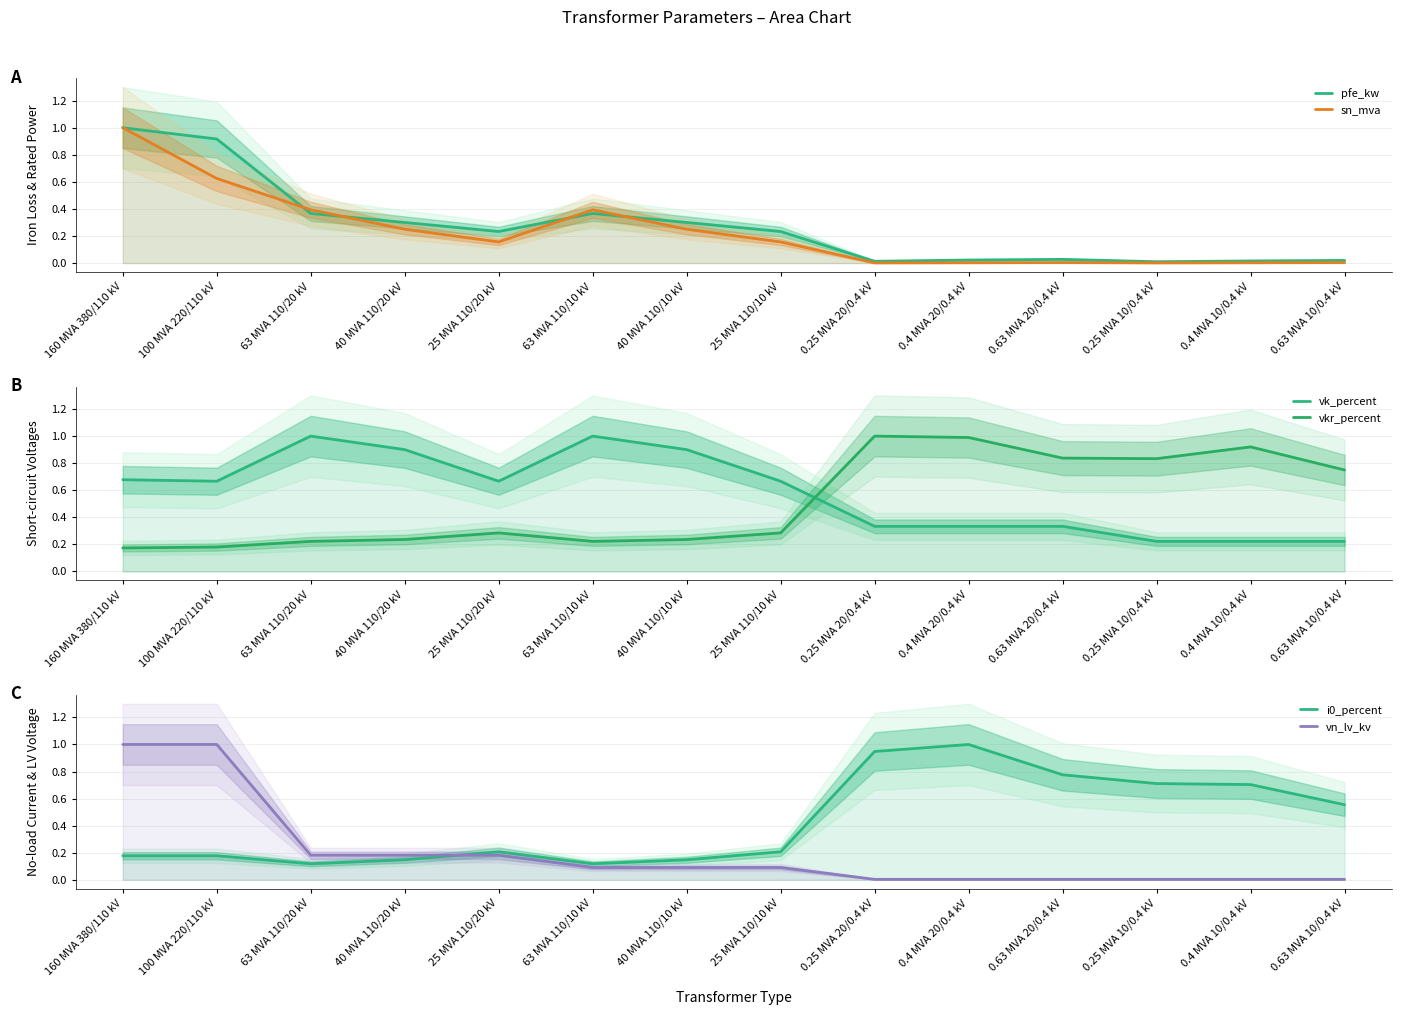

Is it true that vkr_percent equals 0.3 at 0.25 MVA 10/0.4 kV?

False